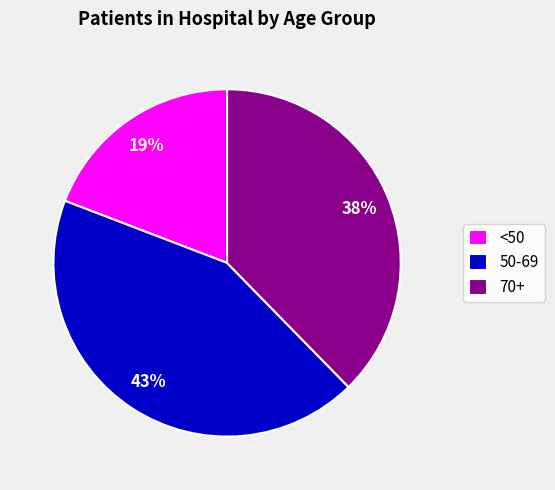

Approximately how many times larger is the value at 70+ compared to <50?

2.0